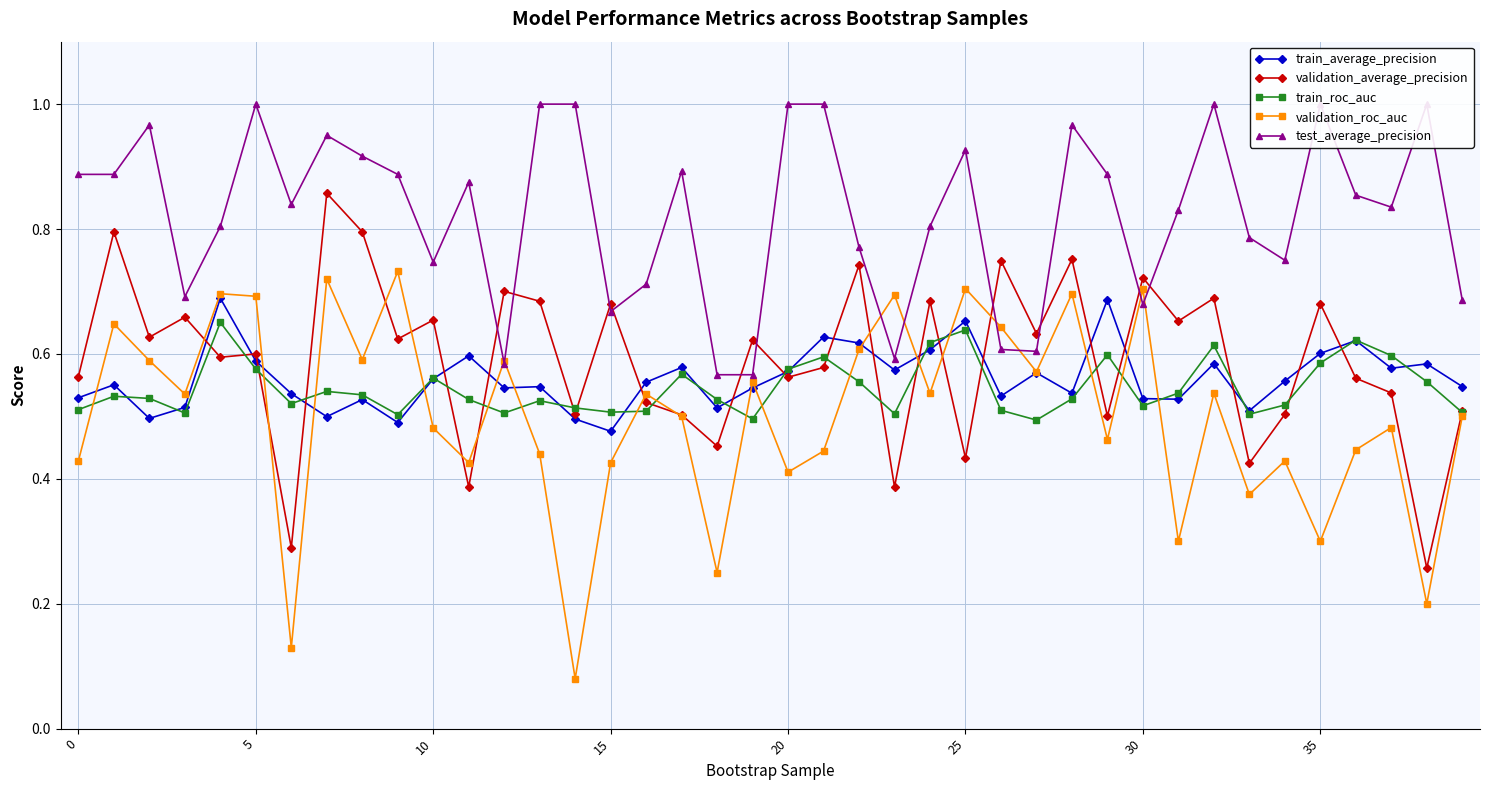

What is the value of the train_average_precision point at the 3rd from the left?

0.5